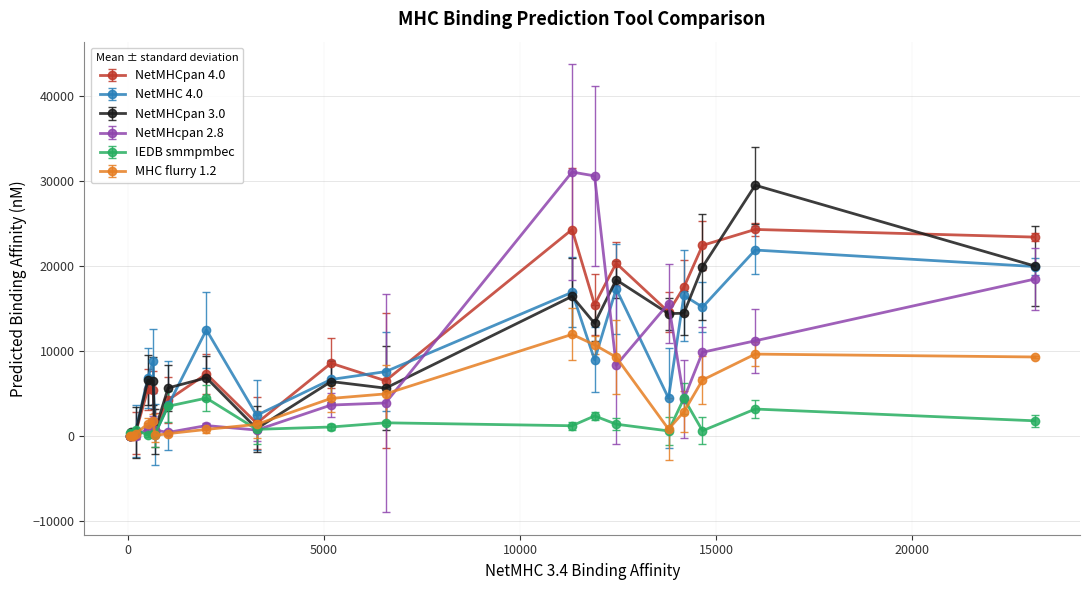

What is the difference between the maximum and minimum values in the IEDB smmpmbec series?

4320.5